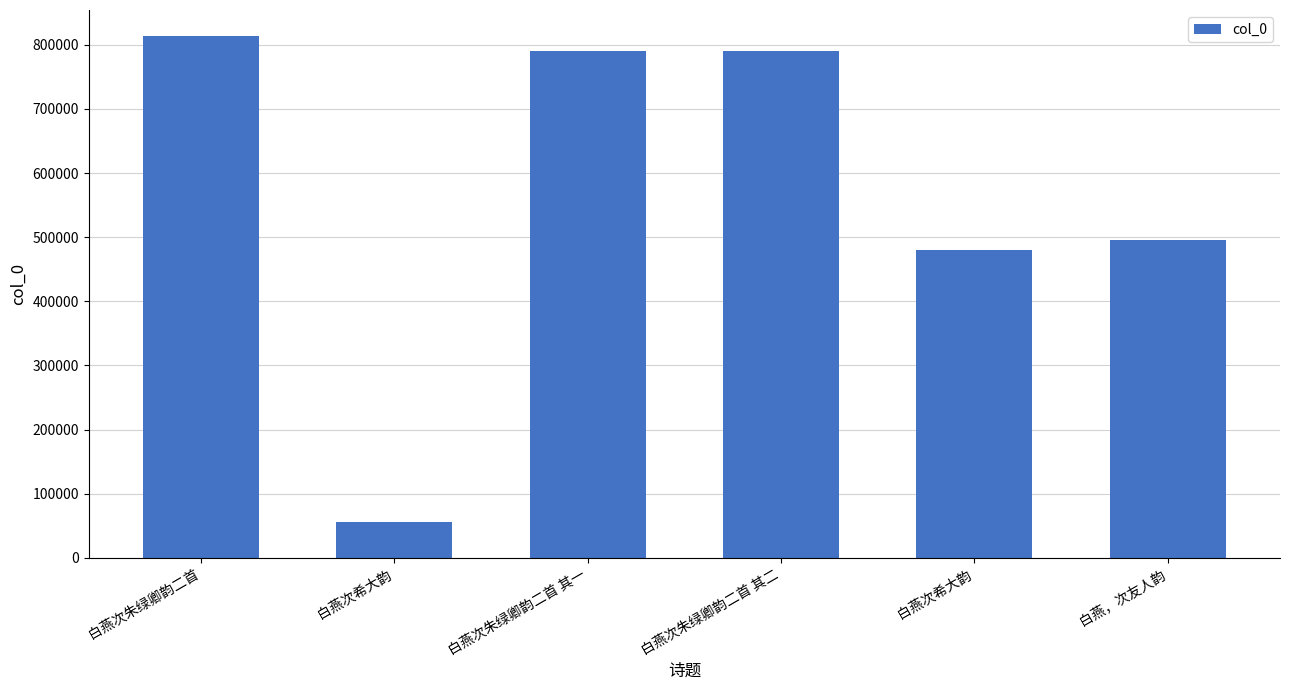

How many values are below 790113?

3